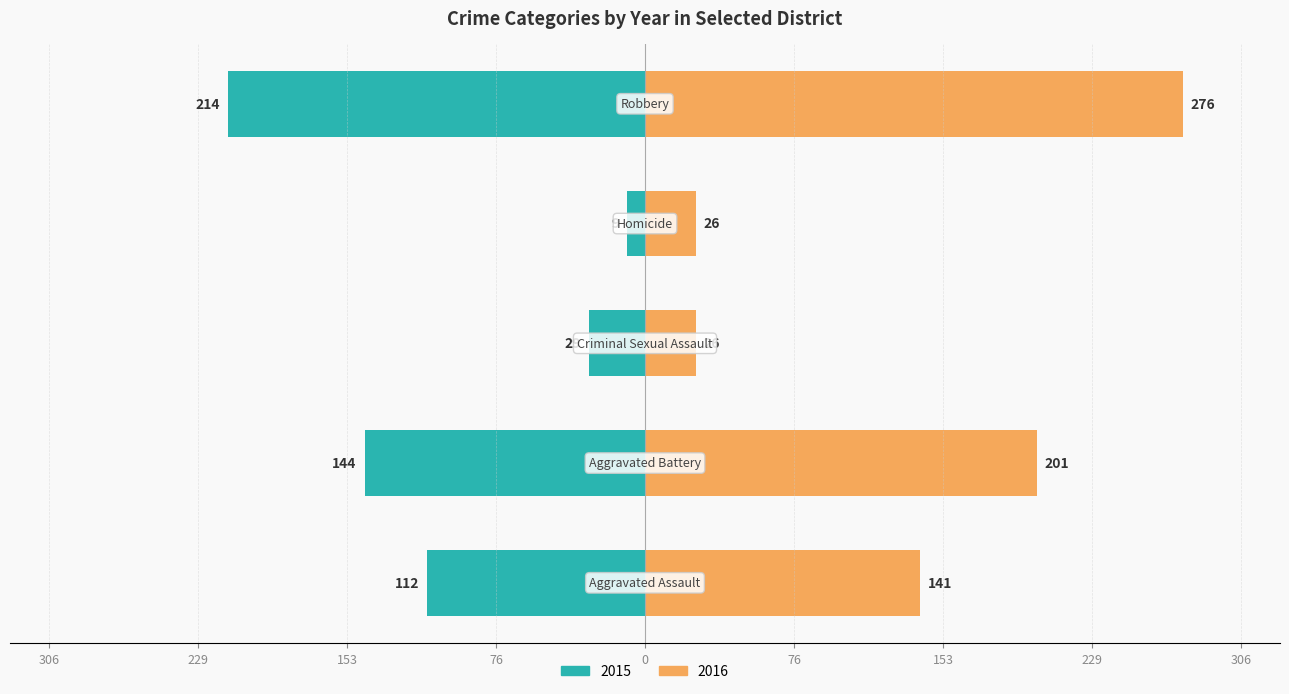

What is the difference between the 2015 values at Aggravated Battery and Criminal Sexual Assault?

115